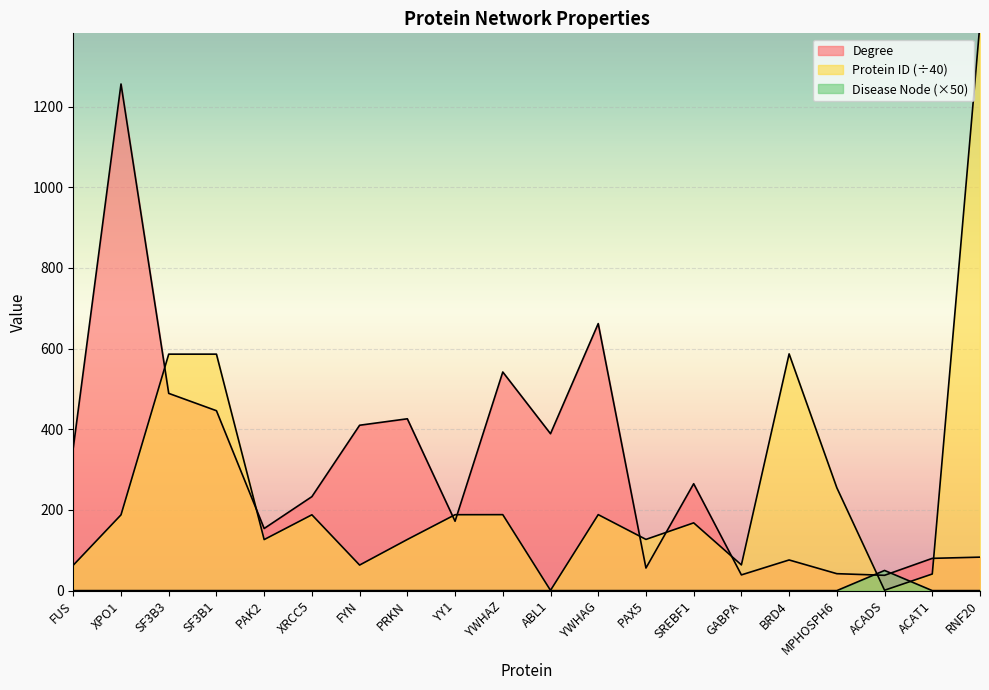

Reading left to right, list all the values displayed in this chart.

Degree: FUS=354.0	XPO1=1256.0	SF3B3=489.0	SF3B1=446.0	PAK2=154.0	XRCC5=233.0	FYN=410.0	PRKN=426.0	YY1=172.0	YWHAZ=542.0	ABL1=389.0	YWHAG=662.0	PAX5=56.0	SREBF1=265.0	GABPA=39.0	BRD4=76.0	MPHOSPH6=42.0	ACADS=38.0	ACAT1=80.0	RNF20=83.0
Disease Node: FUS=0.0	XPO1=0.0	SF3B3=0.0	SF3B1=0.0	PAK2=0.0	XRCC5=0.0	FYN=0.0	PRKN=0.0	YY1=0.0	YWHAZ=0.0	ABL1=0.0	YWHAG=0.0	PAX5=0.0	SREBF1=0.0	GABPA=0.0	BRD4=0.0	MPHOSPH6=0.0	ACADS=50.0	ACAT1=0.0	RNF20=0.0
Protein ID: FUS=63.0	XPO1=187.8	SF3B3=586.2	SF3B1=586.3	PAK2=126.5	XRCC5=188.0	FYN=63.4	PRKN=126.8	YY1=188.2	YWHAZ=188.3	ABL1=0.6	YWHAG=188.4	PAX5=127.0	SREBF1=168.0	GABPA=63.8	BRD4=586.9	MPHOSPH6=255.0	ACADS=0.9	ACAT1=41.2	RNF20=1406.3